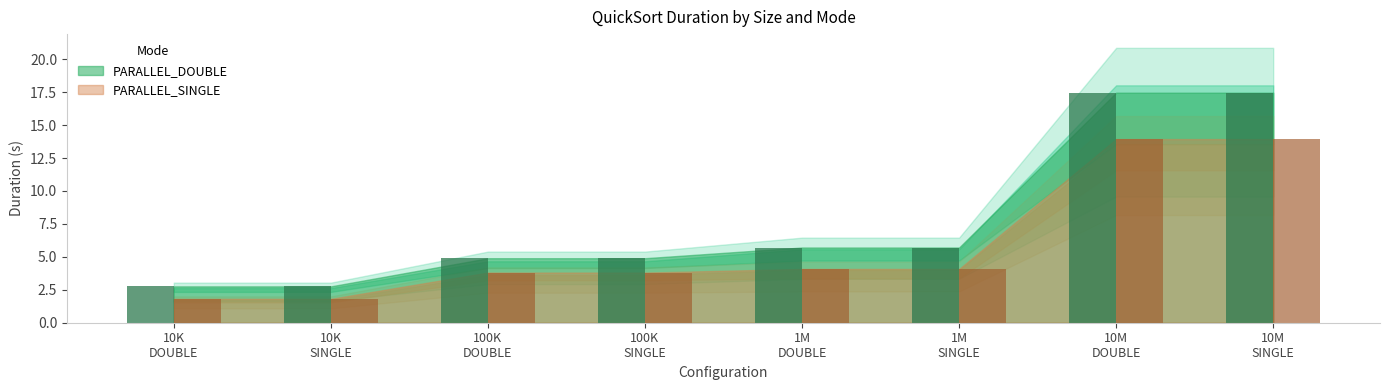

Rank the series by their average value, from highest to lowest.

PARALLEL_DOUBLE, PARALLEL_SINGLE